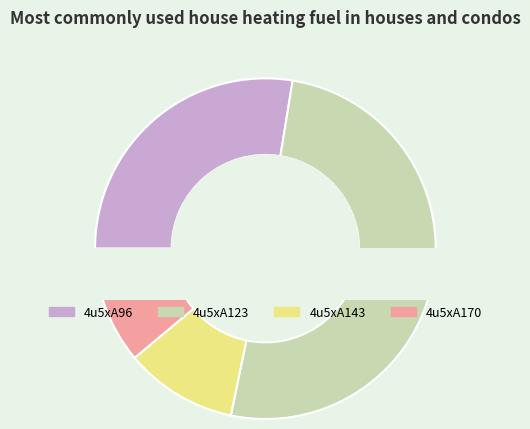

To the nearest percent, what is the combined percentage of 4u5xA143 and 4u5xA96?

38%